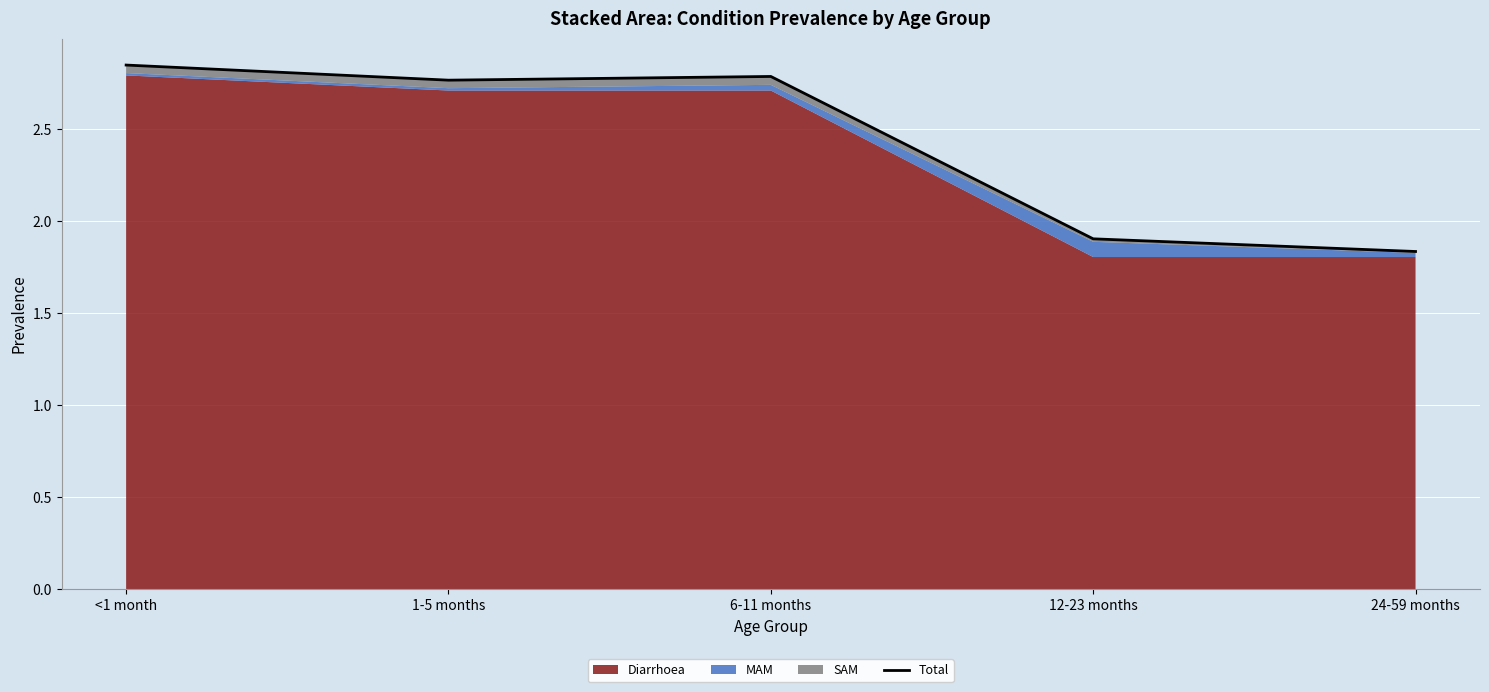

How many values are below 2?

2